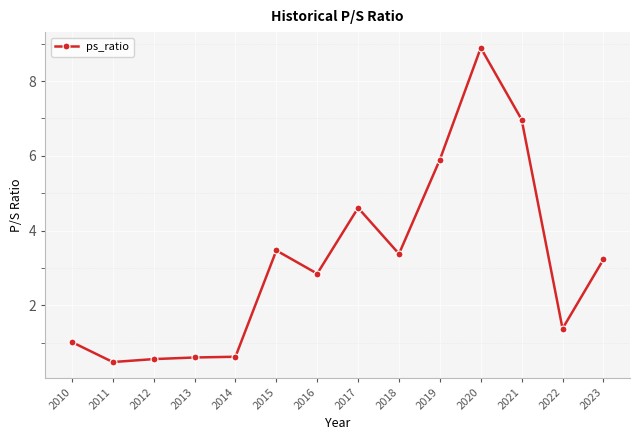

Is it true that the value at 2020 is 8.9?

True